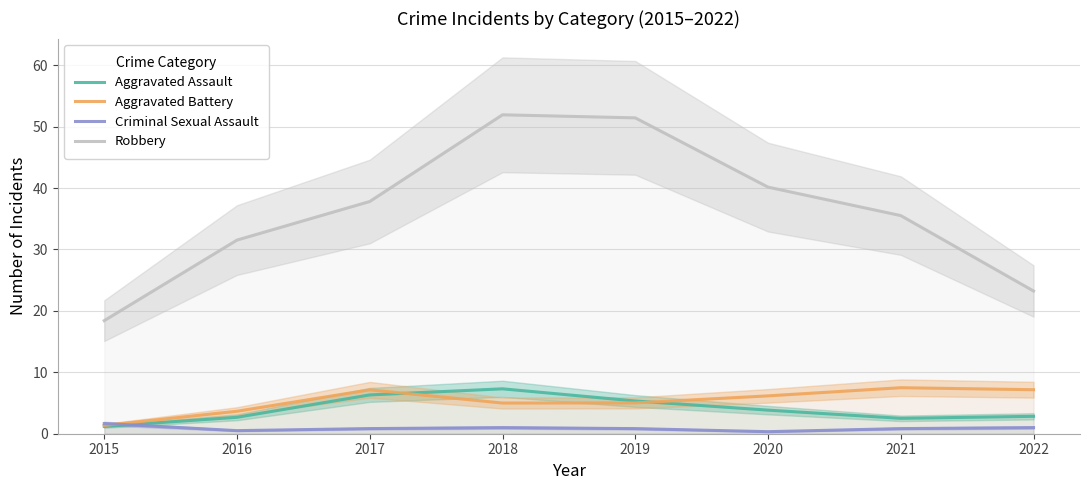

What is the sum of all Robbery values?

290.0